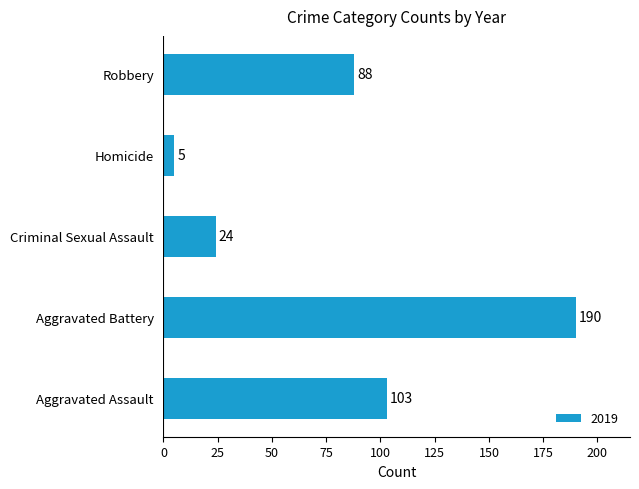

Rank the categories by value from highest to lowest.

Aggravated Battery, Aggravated Assault, Robbery, Criminal Sexual Assault, Homicide